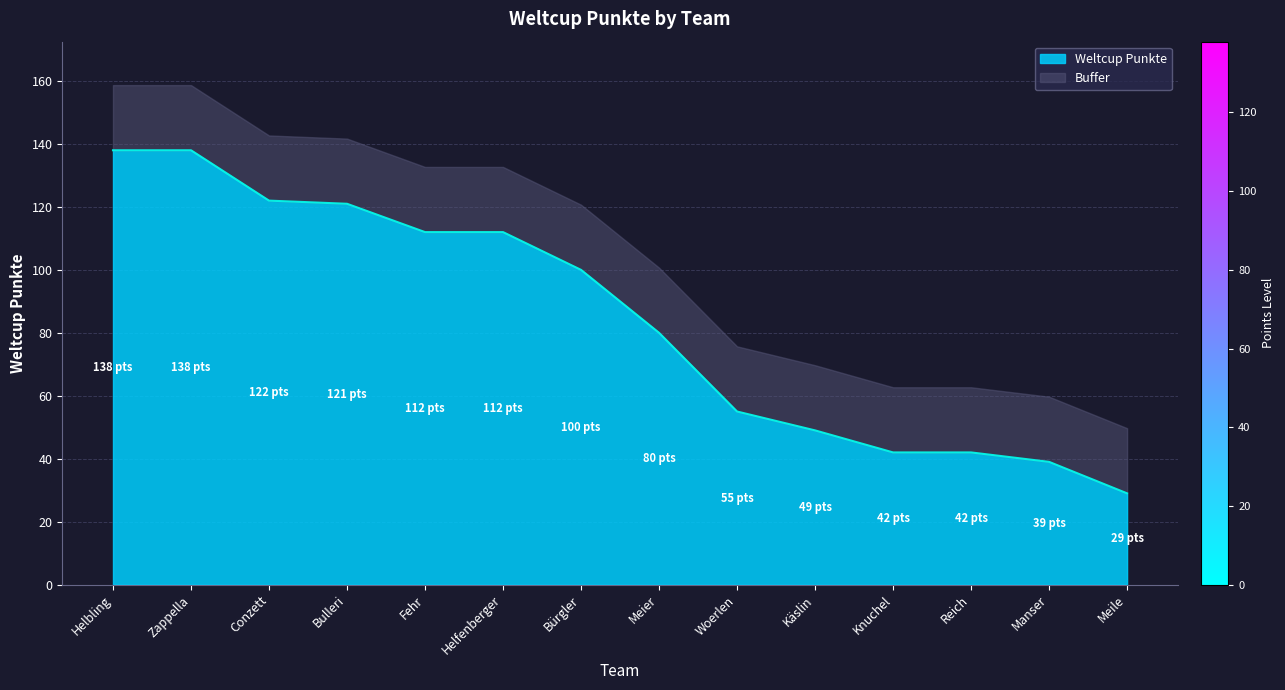

What is the difference between the values at Manser and Käslin?

10